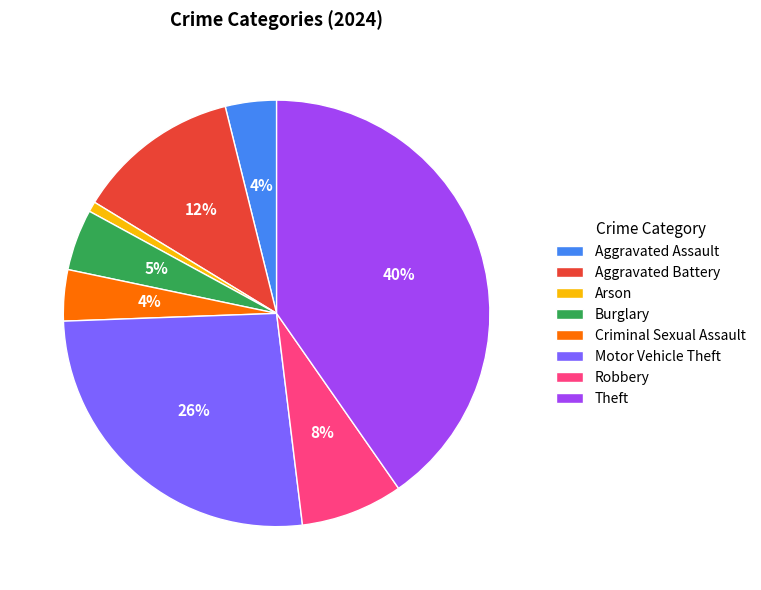

What is the ratio of the value at Motor Vehicle Theft to the value at Theft?

0.7